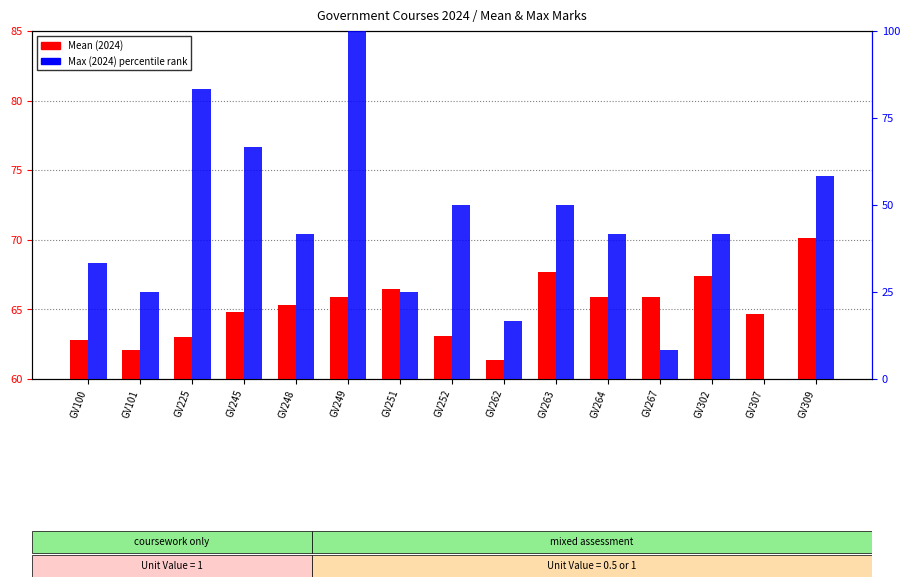

Which series has the widest spread of values?

Max (2024) percentile